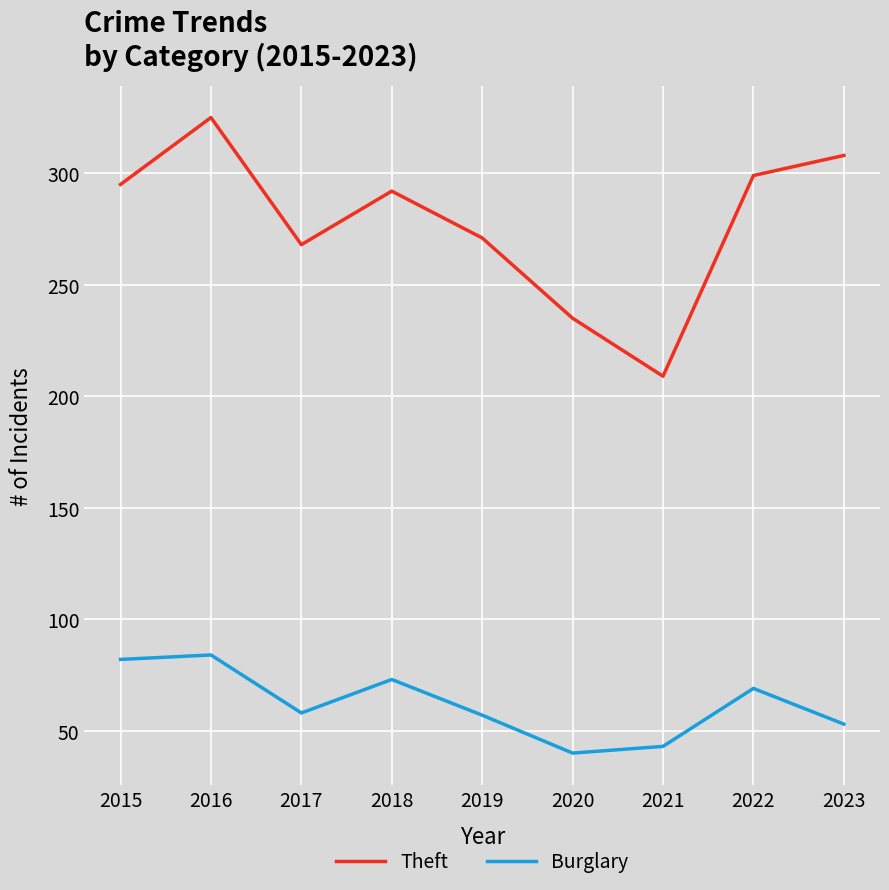

True or false: Theft has more than 2 points higher than both neighbors.

False